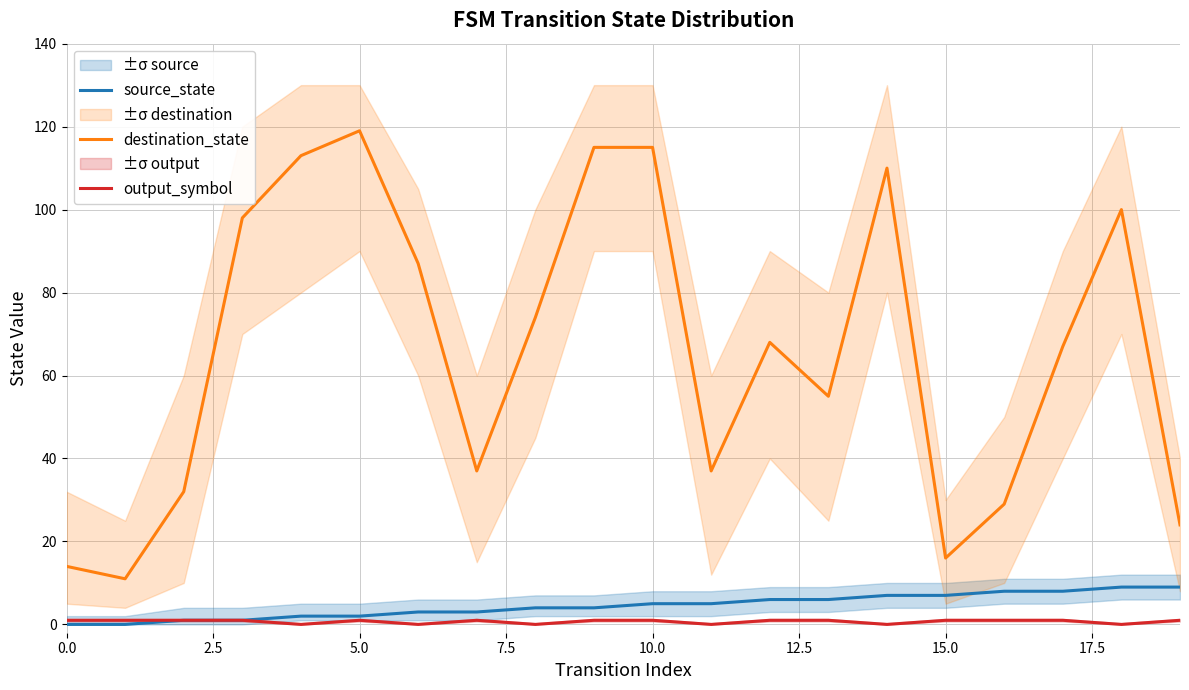

True or false: destination_state has more than 2 points higher than both neighbors.

True